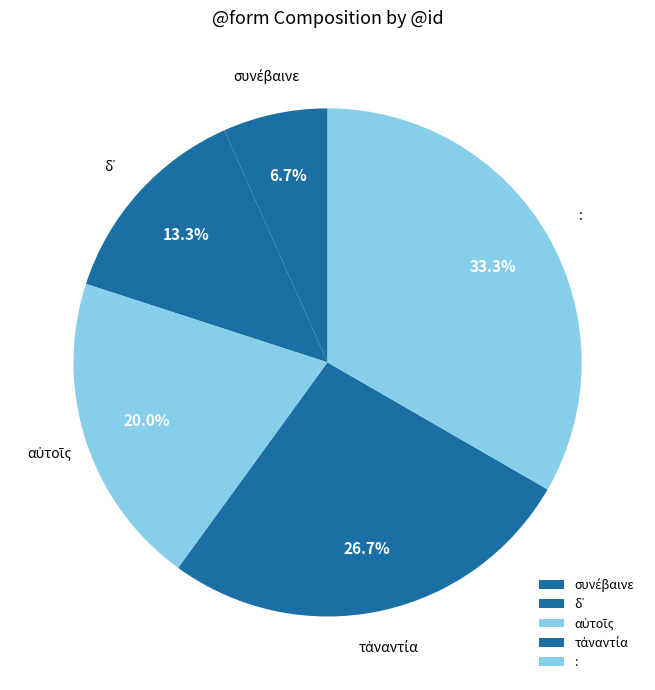

To the nearest percent, what is the average slice percentage?

20%